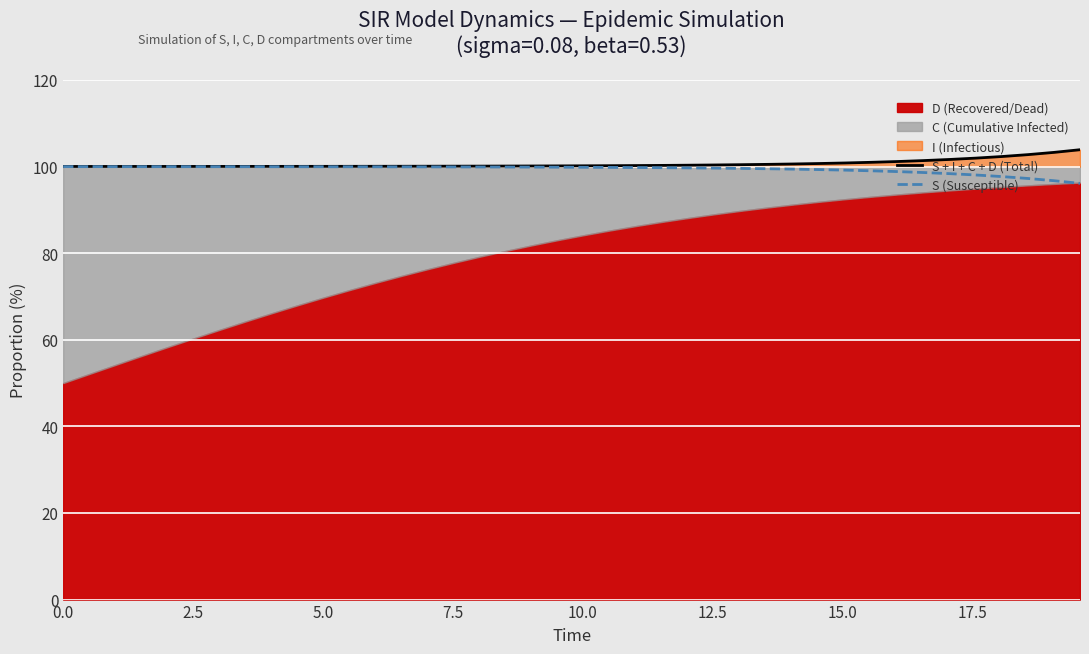

True or false: S + I + C + D (Total) and S (Susceptible) cross at least once.

False